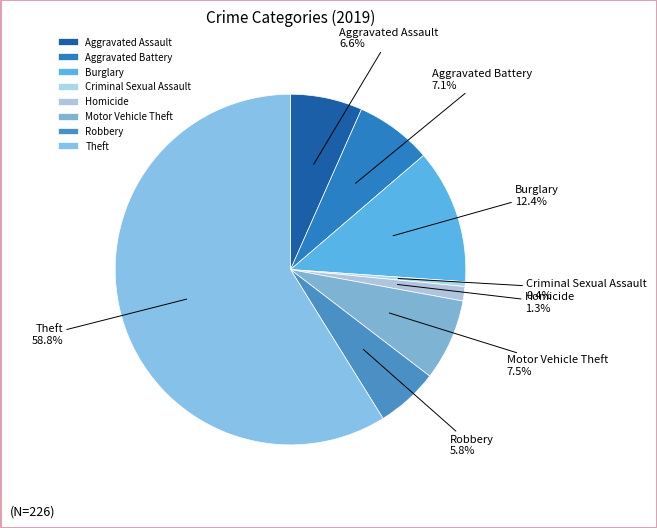

How many segments does this pie chart have?

8